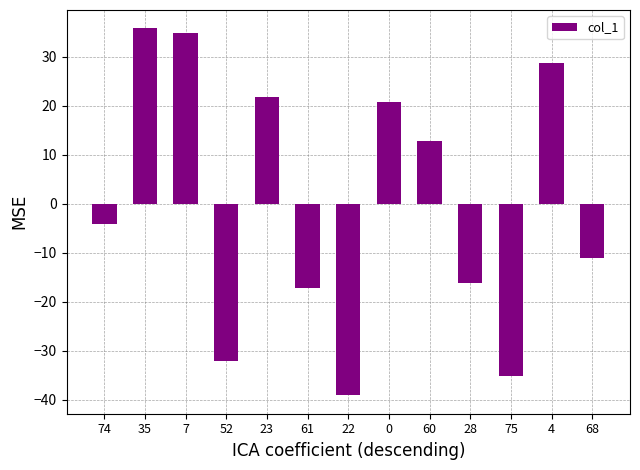

What is the maximum value shown in the chart?

35.8